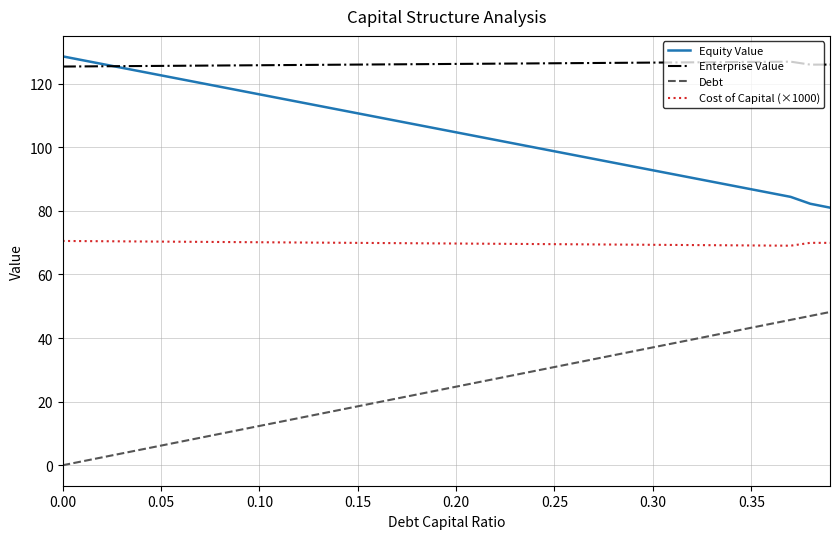

Rank the series by their maximum value, from highest to lowest.

Equity Value, Enterprise Value, Cost of Capital (×1000), Debt